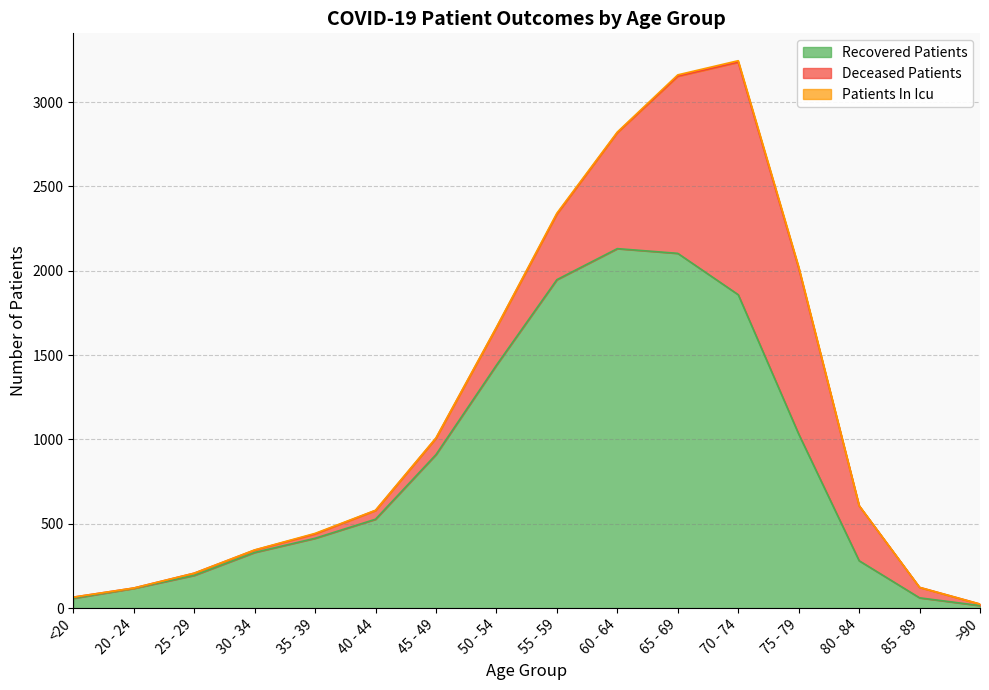

What are all the series names shown in the legend?

recovered_patients, deceased_patients, patients_in_icu